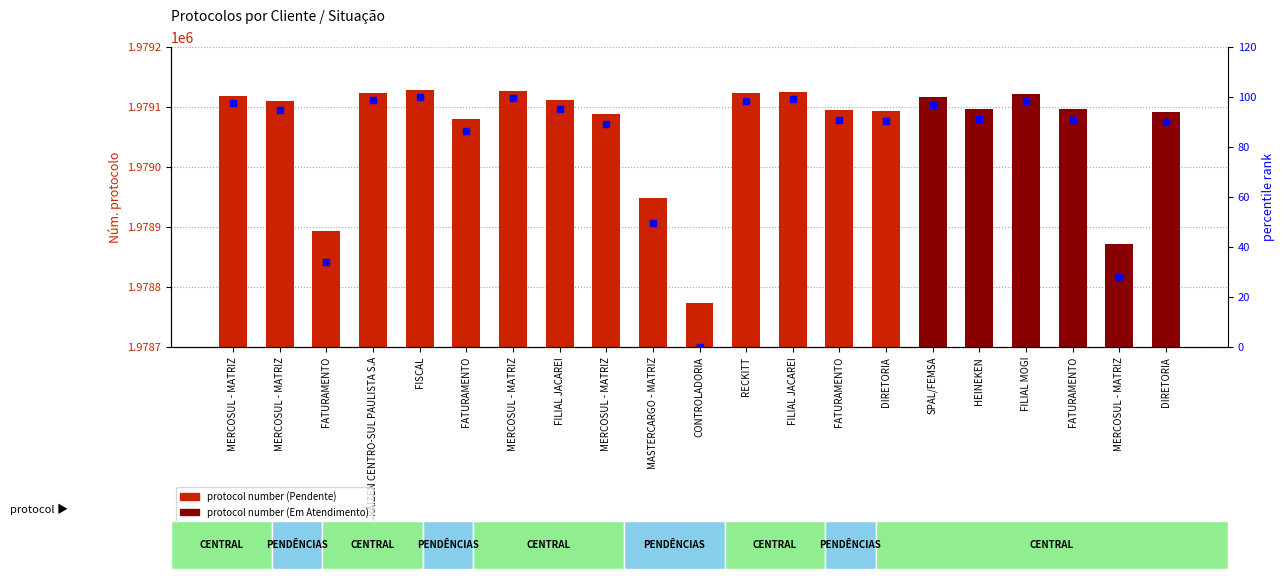

Which series contains the lowest Y value?

percentile rank within the sample